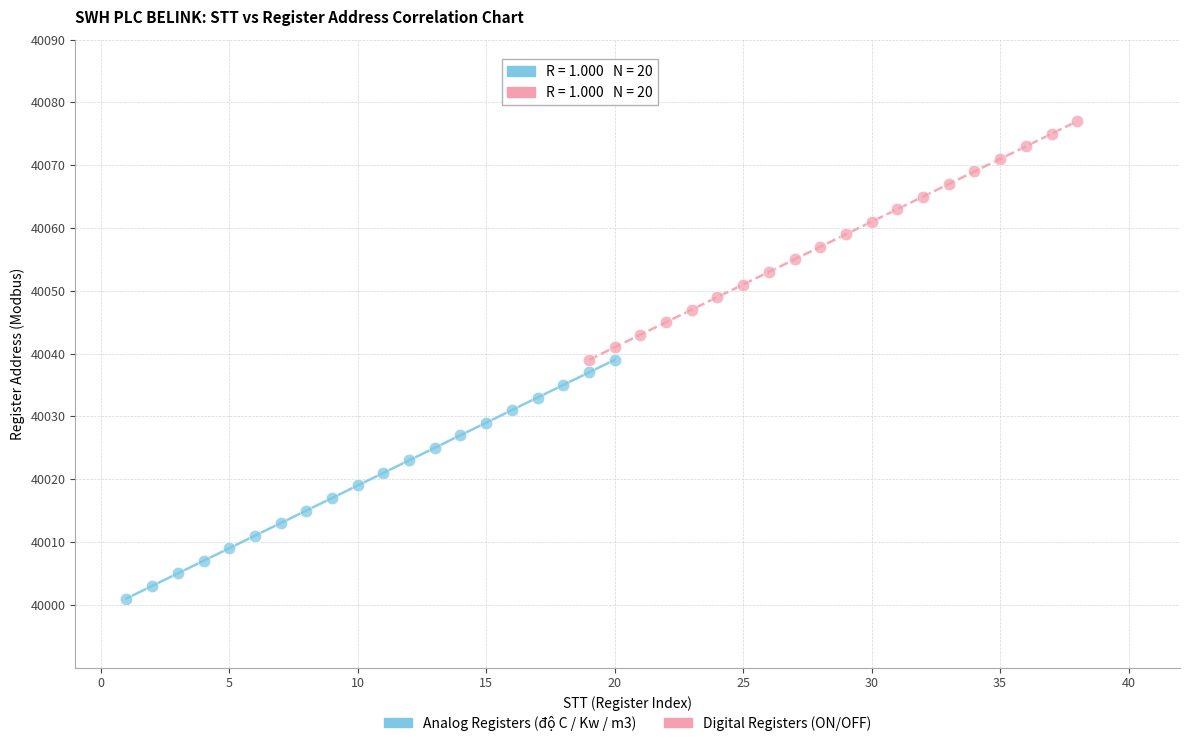

Which series contains the highest Y value?

Digital Registers (ON/OFF)